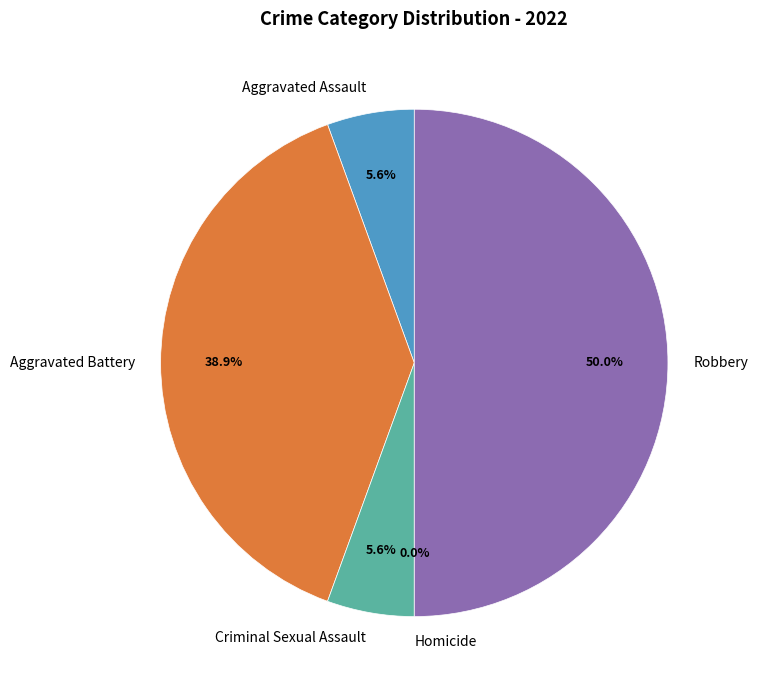

To the nearest percent, what is the combined percentage of Robbery and Homicide?

50%